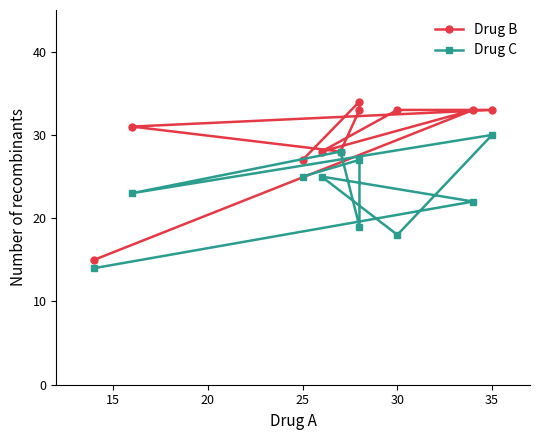

Rank the series at 30 from highest to lowest value.

Drug B, Drug C